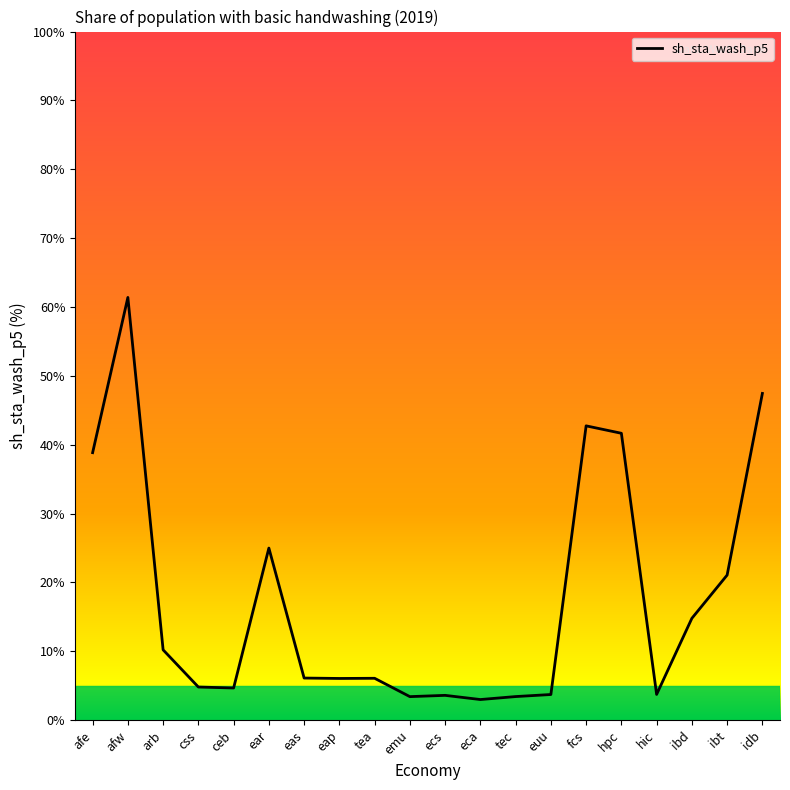

The chart shows a value of 4.8 at css. True or false?

True